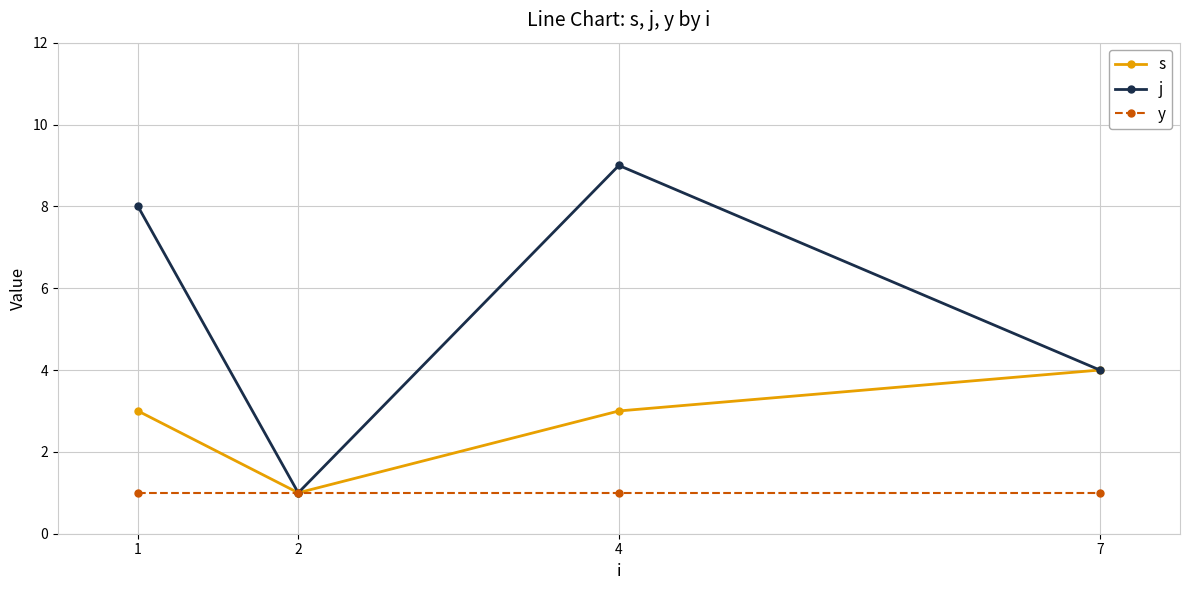

Which series has the largest total across all categories?

j